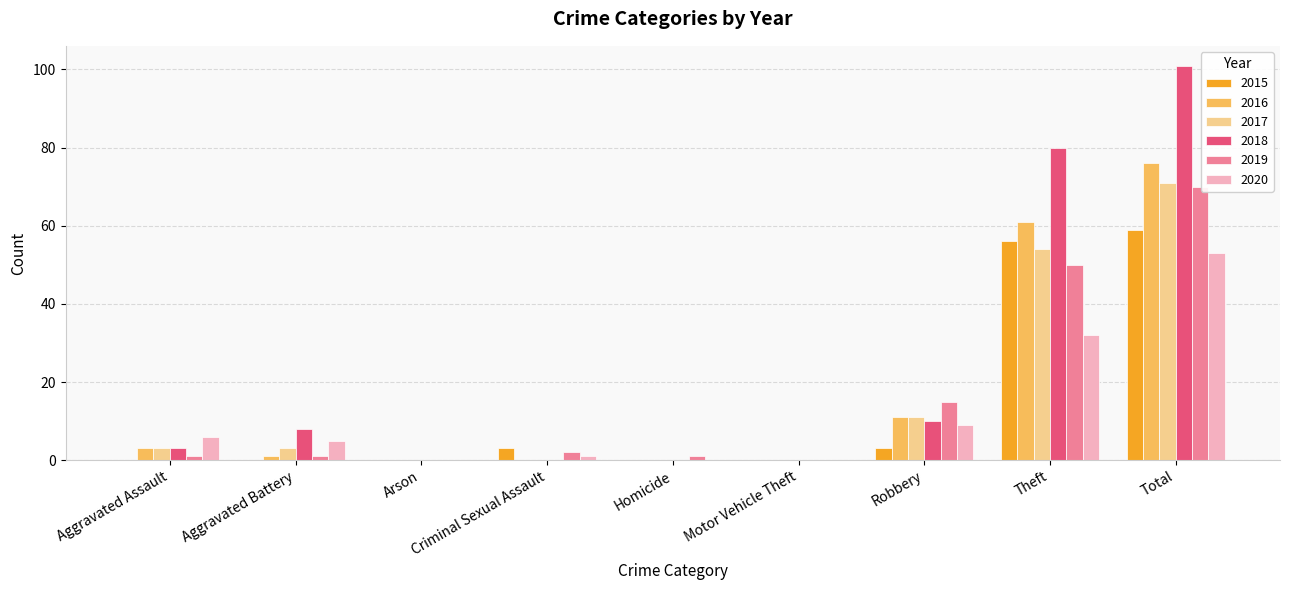

What is the total value across all series at Theft?

333